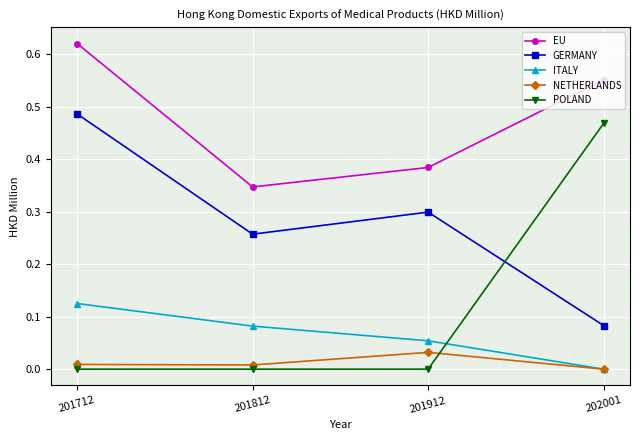

At which label does ITALY reach its peak?

201712